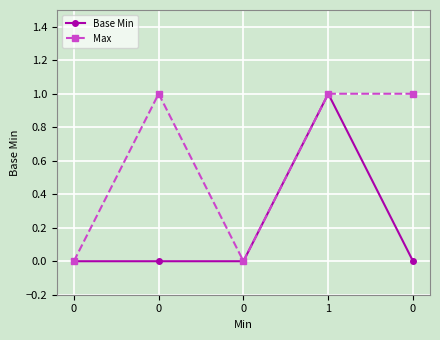

What is the sum of all Max values?

3